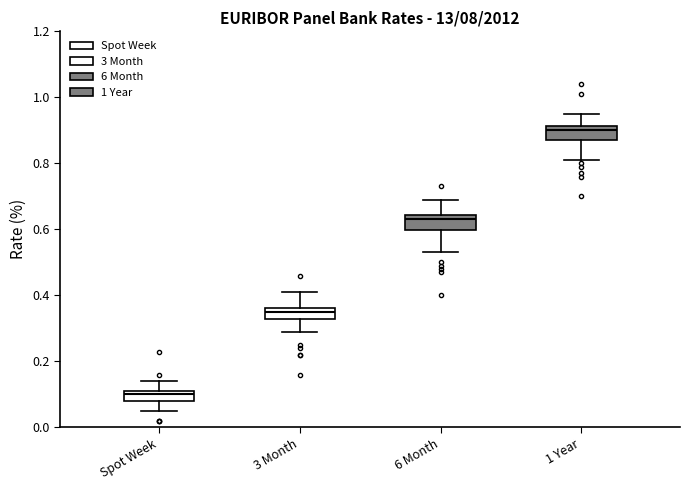

Reading left to right, read every box against the y-axis: the position of its median line, the range the box covers, and the ends of its whiskers. The values are not printed on the chart, so give them approximately, as read against the axis.

Spot Week: median 0.10, box 0.08 to 0.12, whiskers 0.06 to 0.14
3 Month: median 0.36 (inside the box), box 0.34 to 0.36, whiskers 0.30 to 0.42
6 Month: median 0.64 (just below the box's upper edge), box 0.60 to 0.64, whiskers 0.54 to 0.70
1 Year: median 0.90, box 0.88 to 0.92, whiskers 0.82 to 0.96